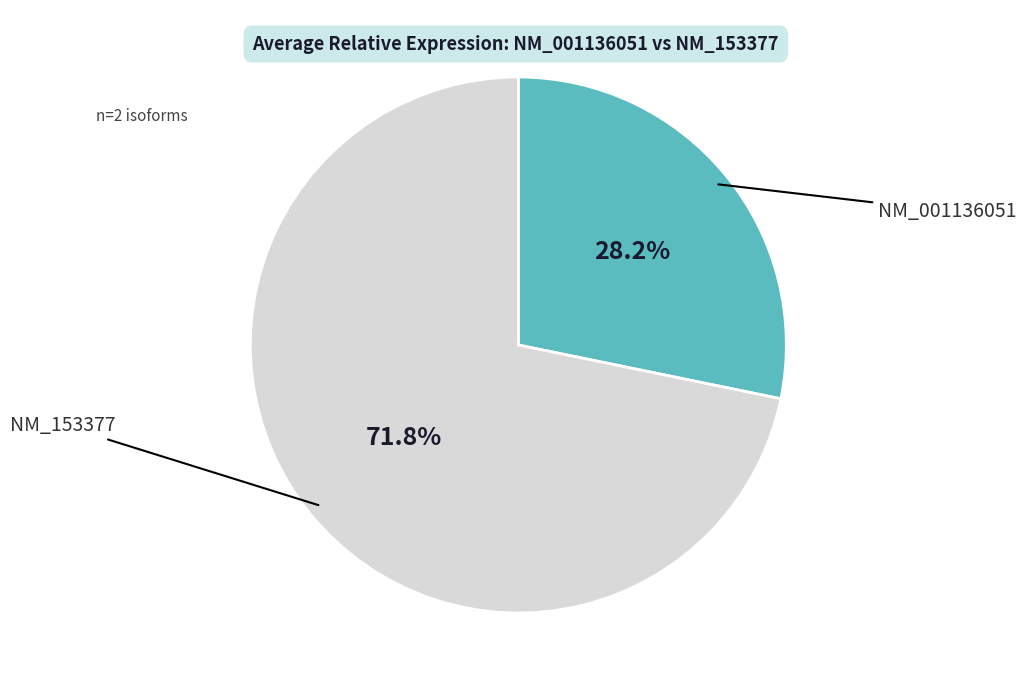

Is there a majority slice in this chart?

Yes